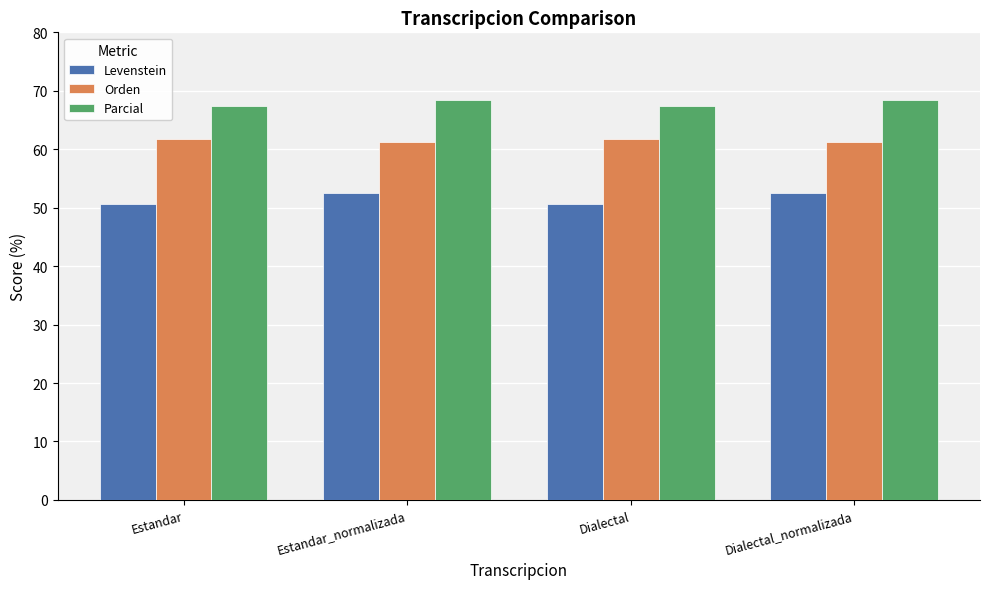

What is the greatest value displayed?

68.4